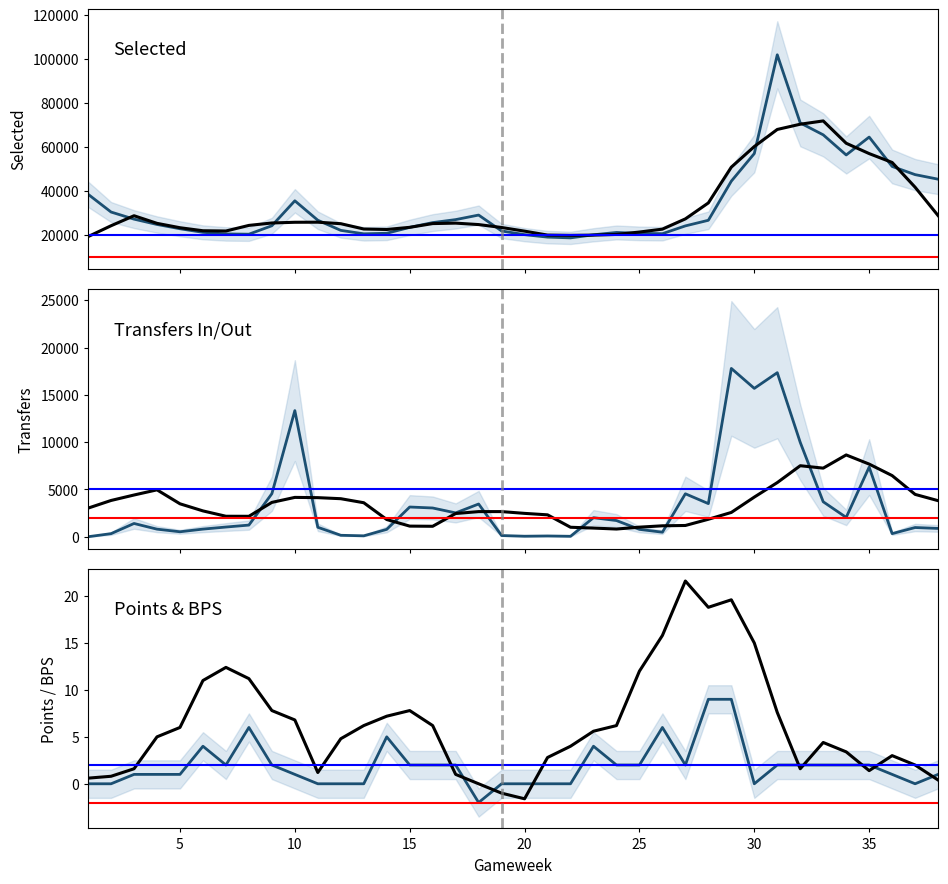

True or false: transfers_in has more than 2 points higher than both neighbors.

True